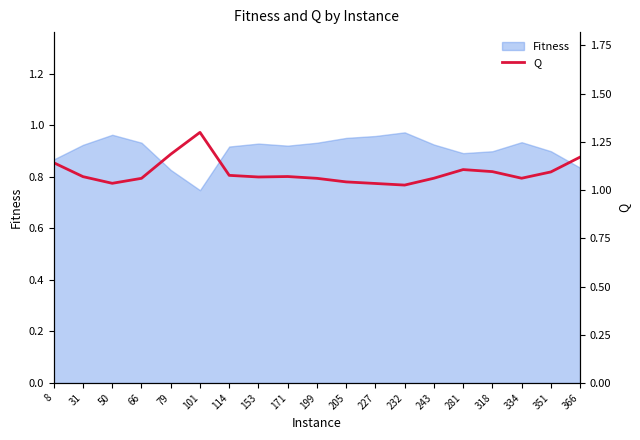

The chart shows a value of 0.3 at 351. True or false?

False